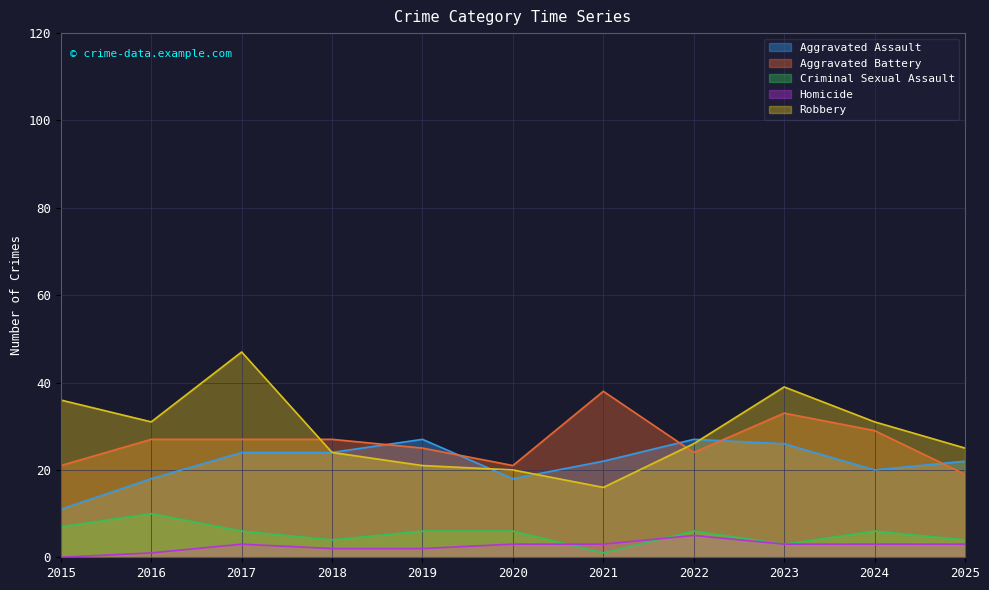

What are all the series names shown in the legend?

Aggravated Assault, Aggravated Battery, Criminal Sexual Assault, Homicide, Robbery